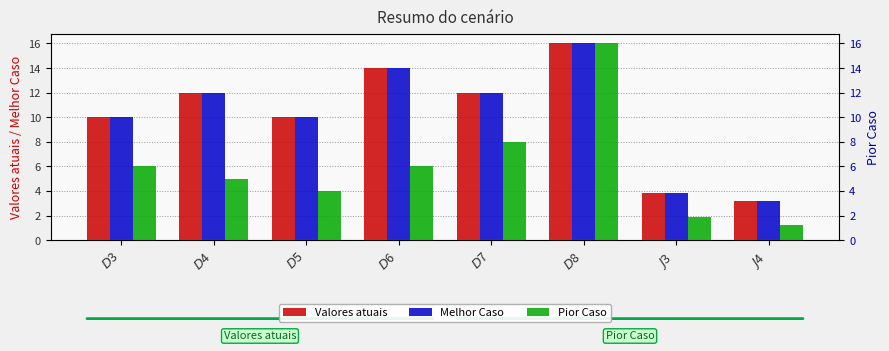

What is the label of the 1st bar from the right?

$J$4